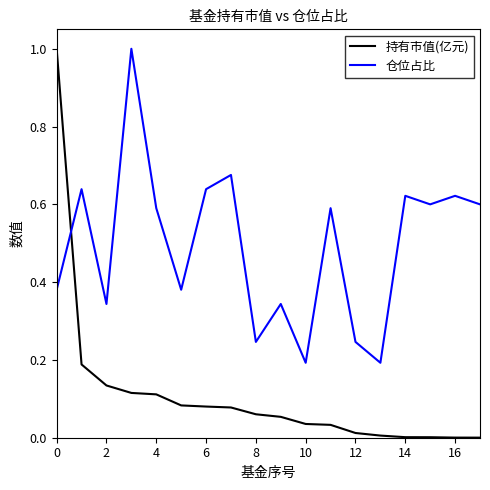

What is the difference between the maximum and minimum values in the 持有市值(亿元) series?

1.0